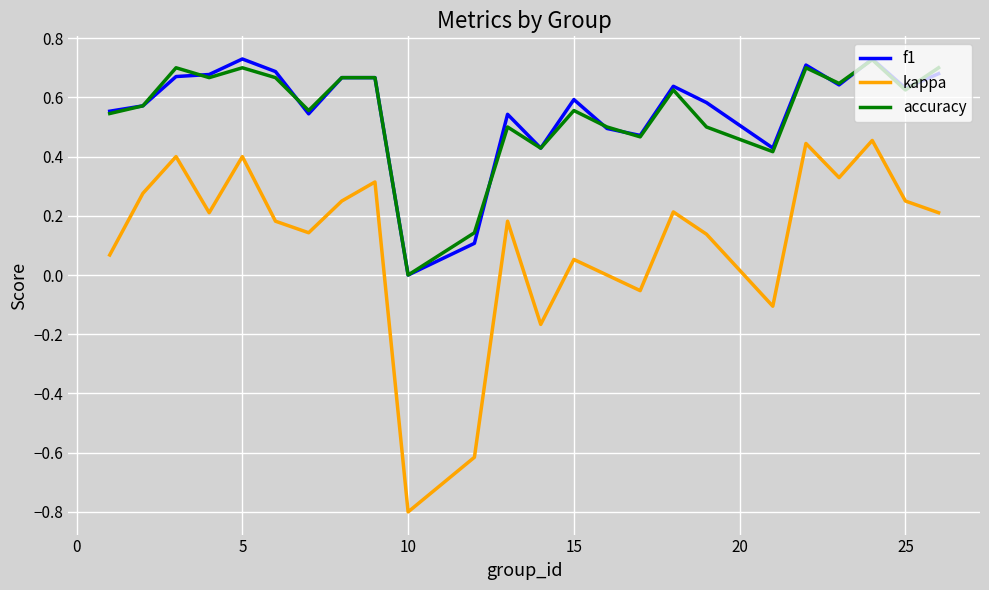

True or false: kappa and f1 intersect in this chart.

False